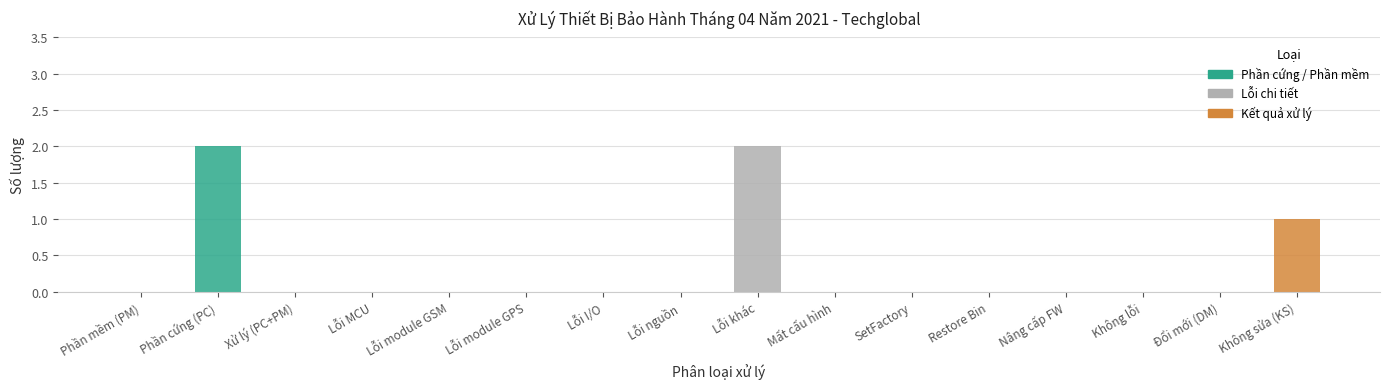

Count the number of categories in the chart.

16